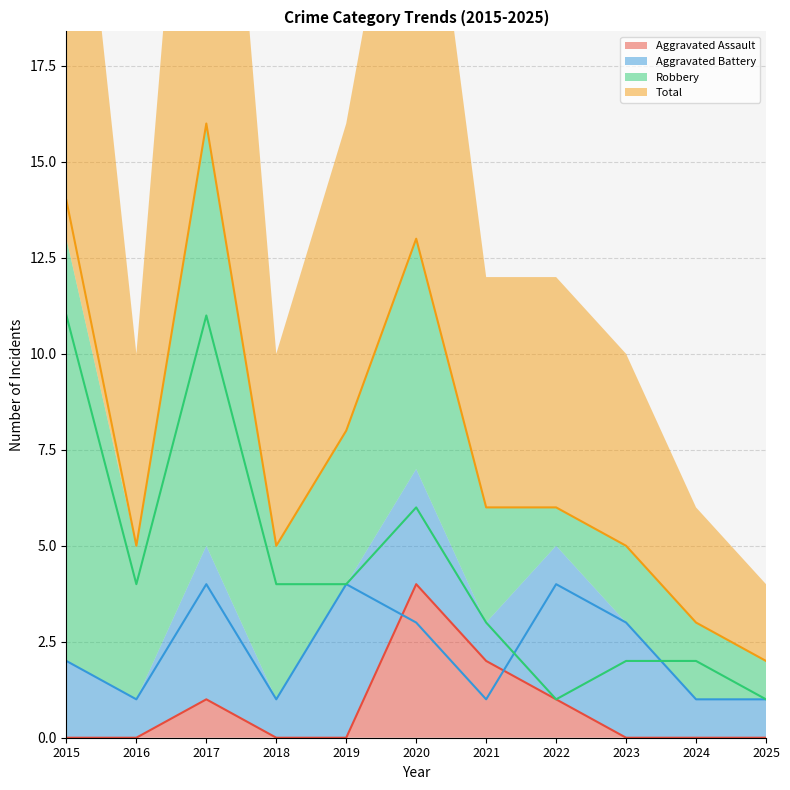

What is the difference between the maximum and minimum values in the Total series?

14